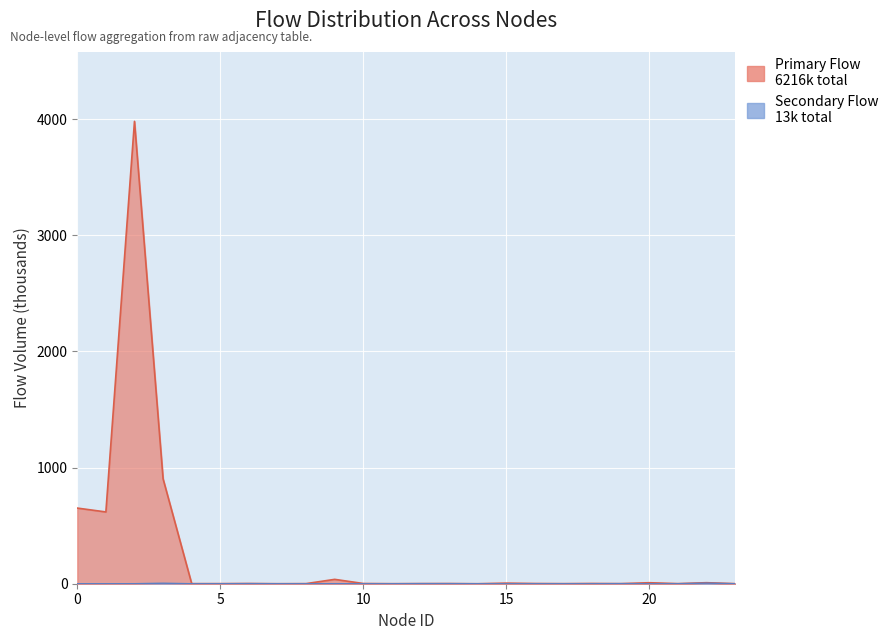

List the series in order of their peak value, lowest first.

Secondary Flow, Primary Flow